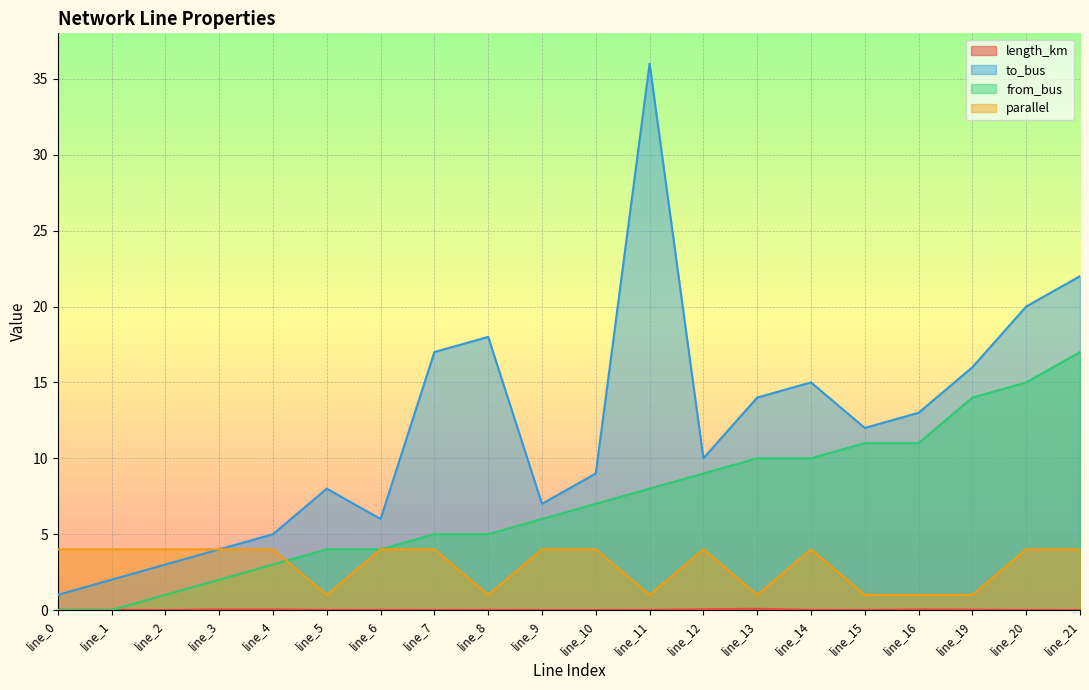

Which category has the highest value across all series?

line_11